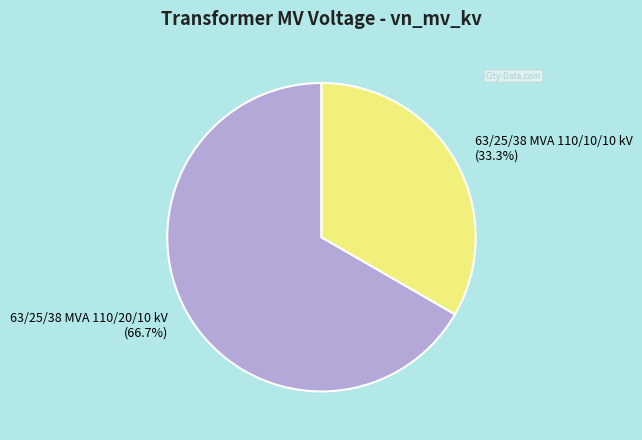

How many segments does this pie chart have?

2